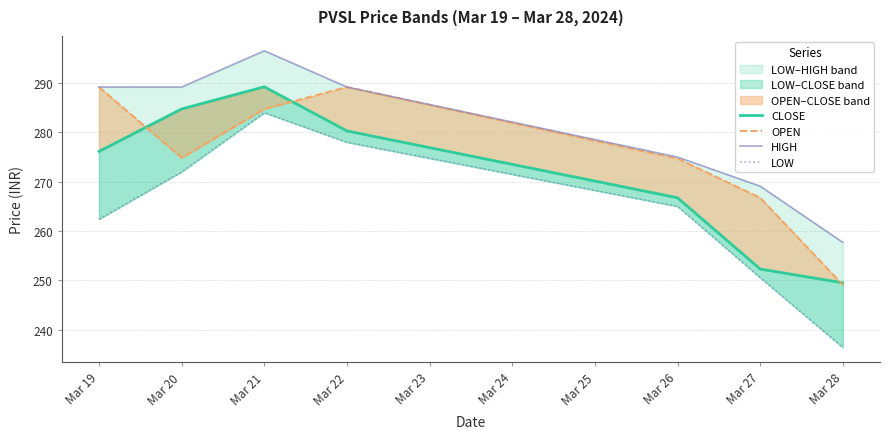

Which category has the highest value in the LOW series?

Mar 21